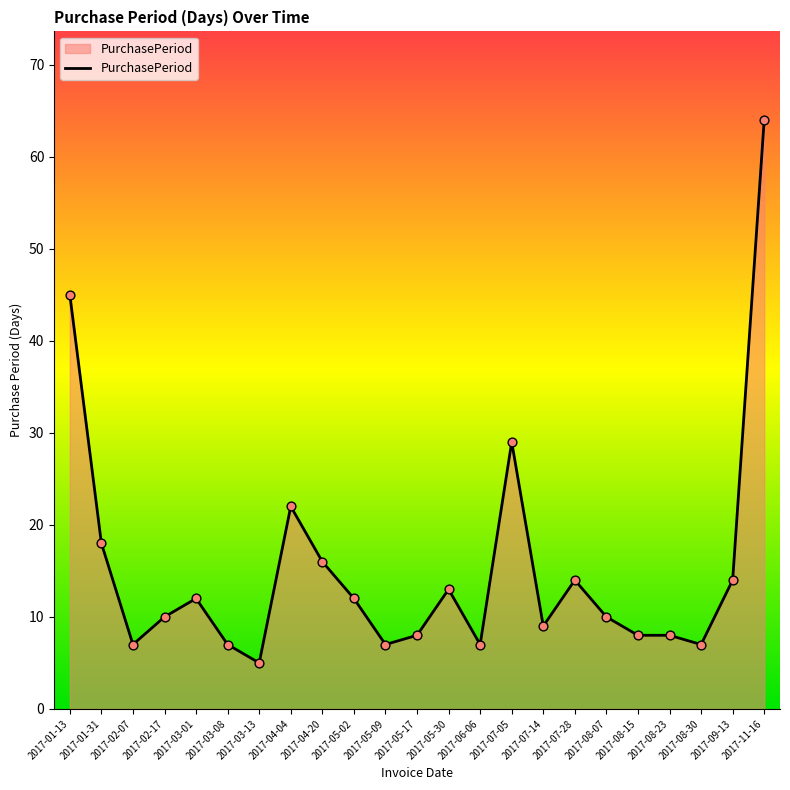

Approximately how many times larger is the value at 2017-05-17 compared to 2017-05-30?

0.6